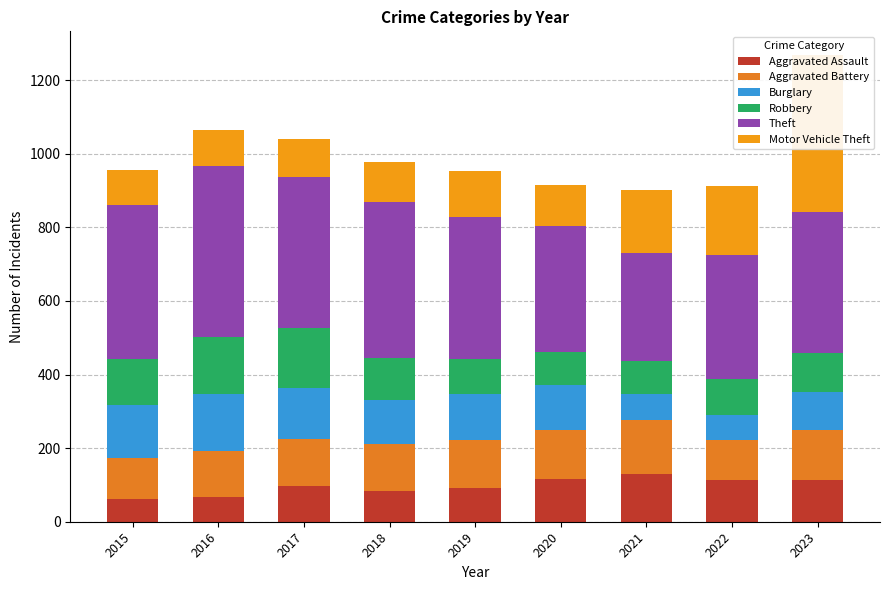

Which category has the highest value in the Burglary series?

2016